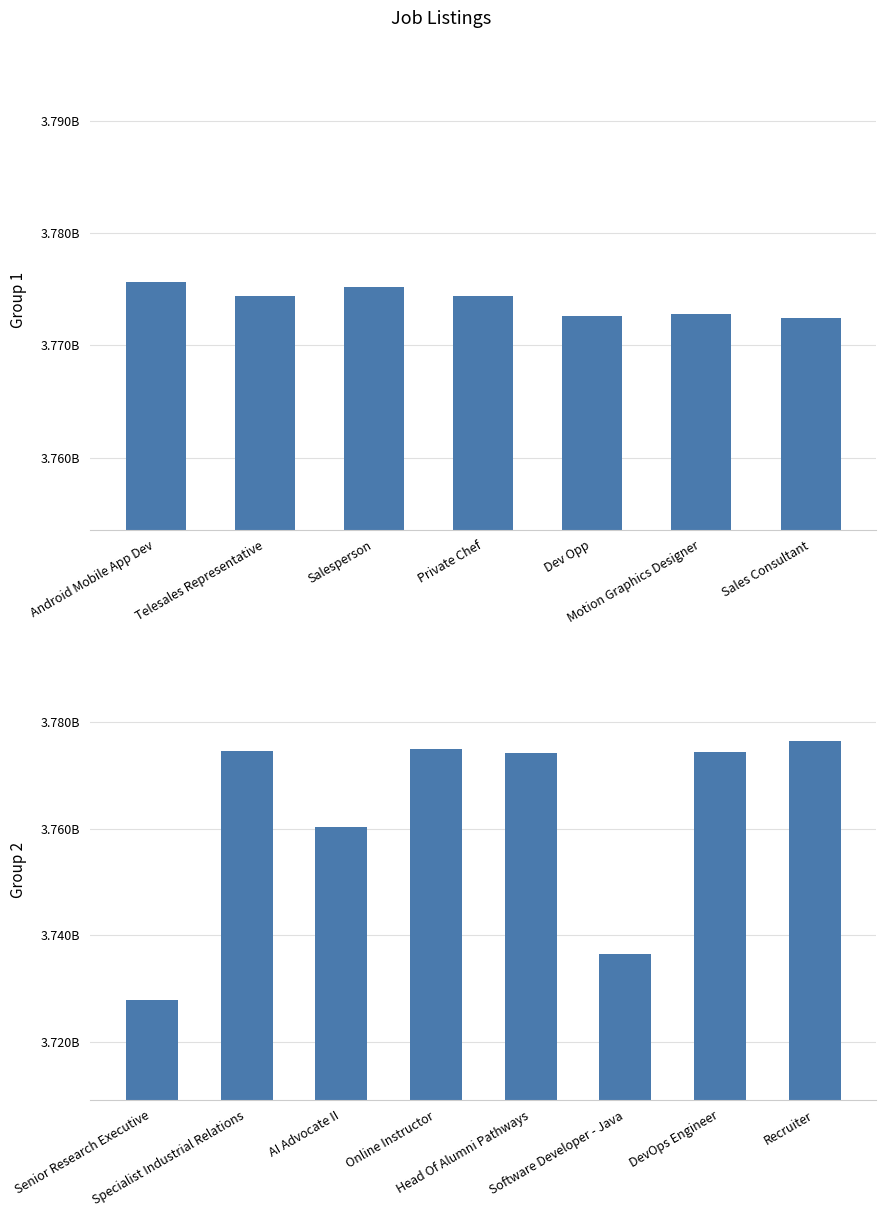

Reading left to right, list all the values displayed in this chart.

Android Mobile App Dev=3775614876	Telesales Representative=3774398395	Salesperson=3775143210	Private Chef=3774397803	Dev Opp=3772612827	Motion Graphics Designer=3772771813	Sales Consultant=3772467172	Senior Research Executive=3727801305	Specialist Industrial Relations=3774543594	AI Advocate II=3760434232	Online Instructor=3775033599	Head Of Alumni Pathways=3774297053	Software Developer - Java=3736513624	DevOps Engineer=3774379959	Recruiter=3776514825